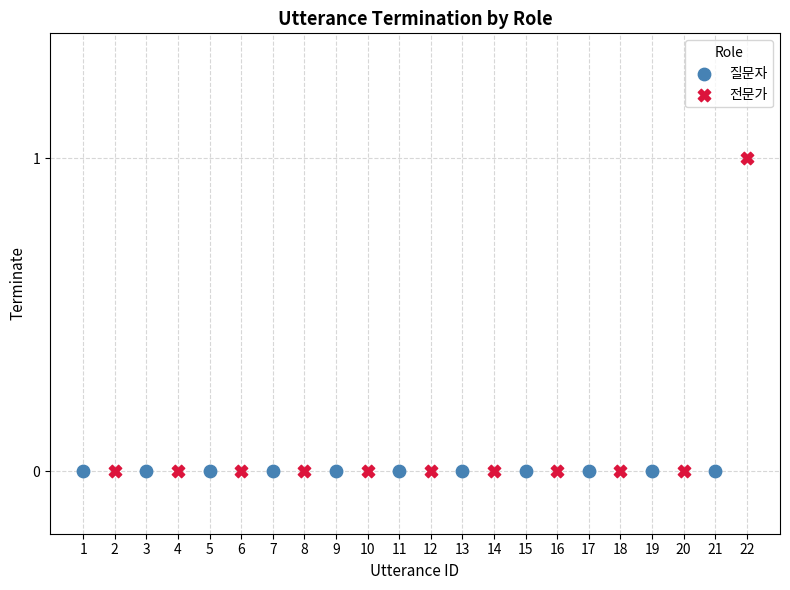

Which series reaches the maximum Y coordinate?

전문가